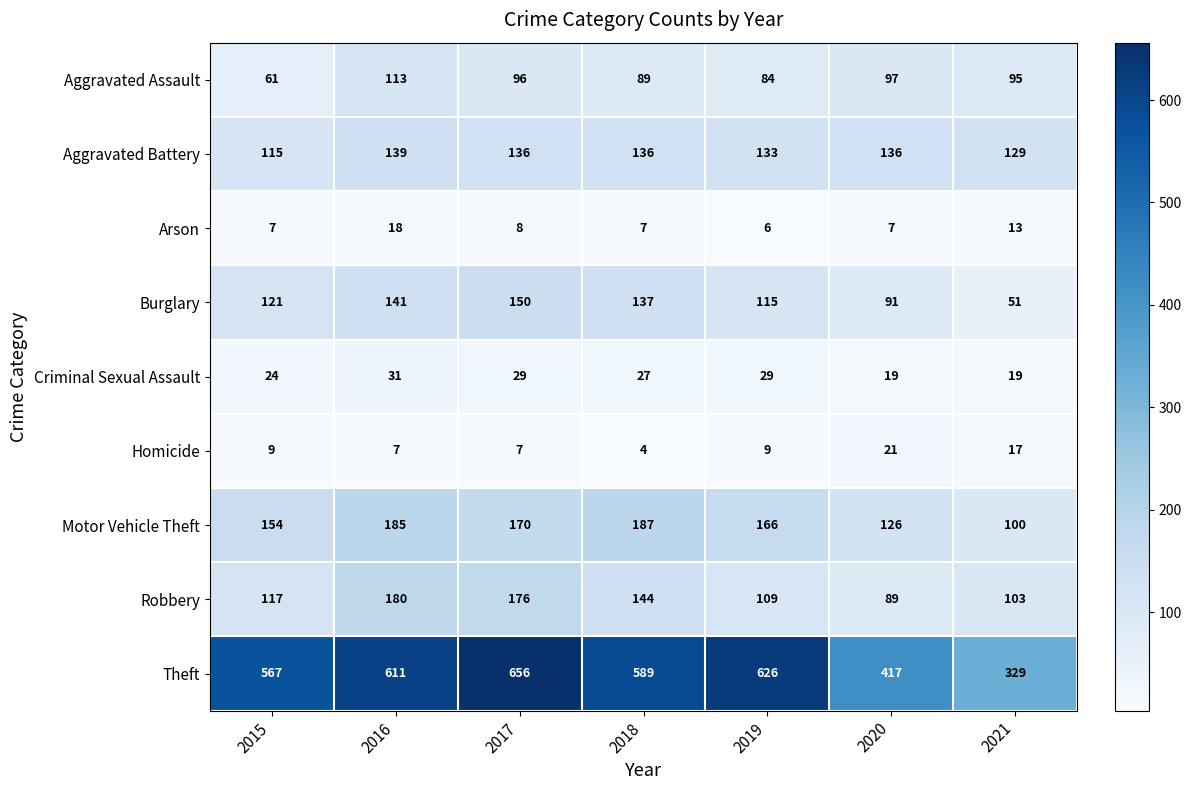

Is it true that Theft equals 656 at 2017?

True